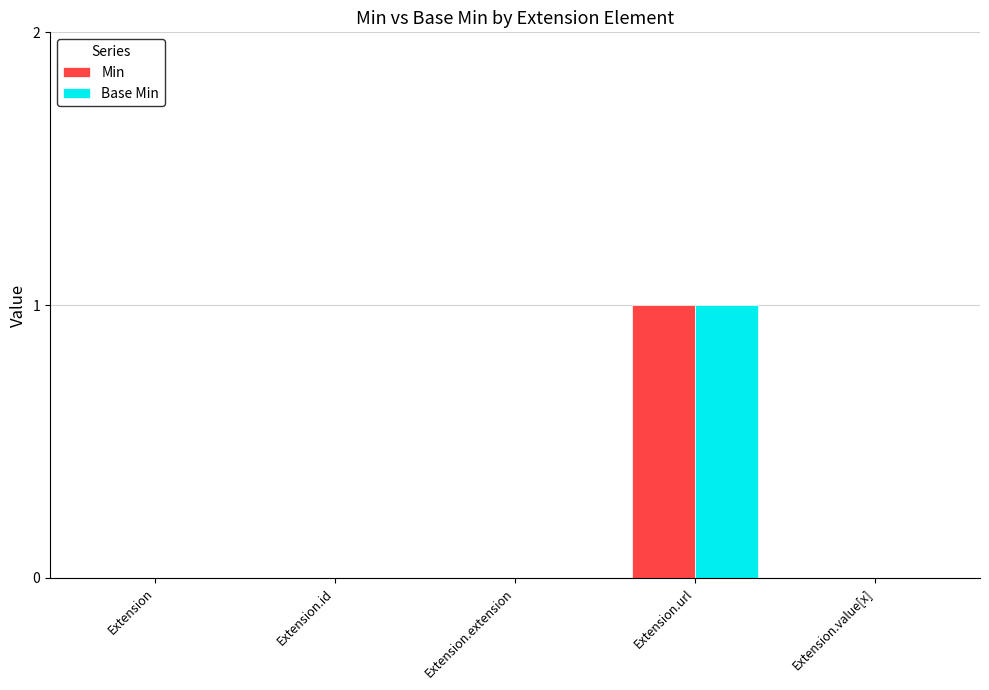

How many series are shown in this chart?

2